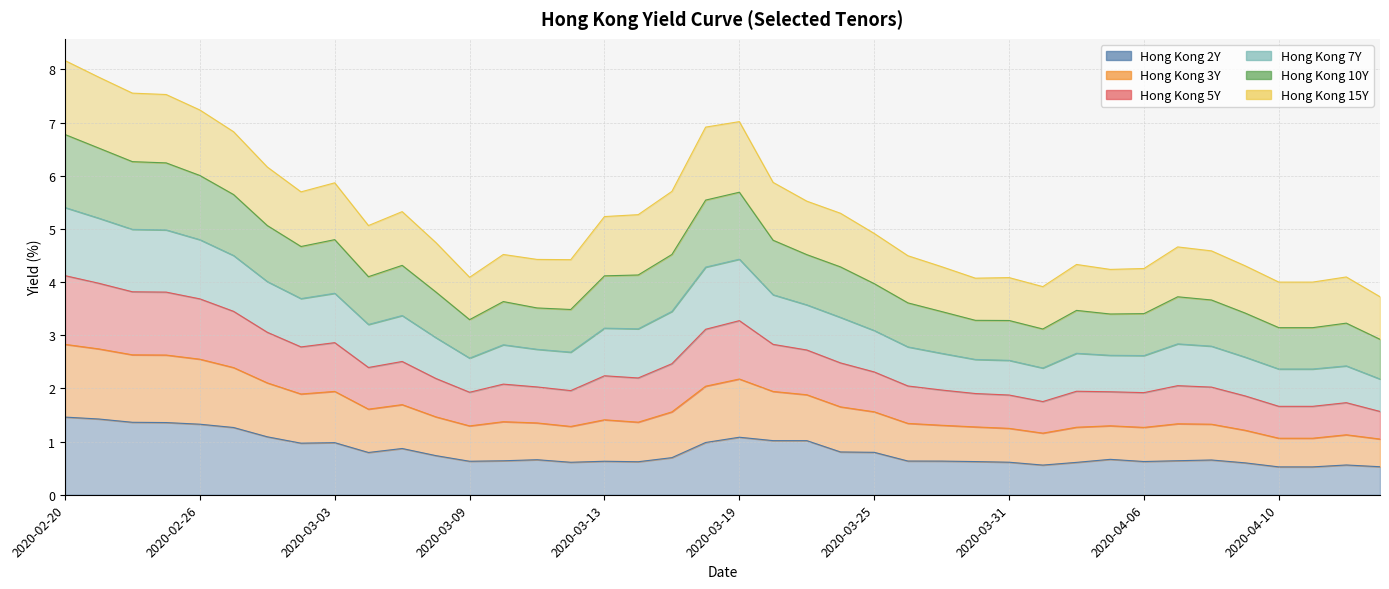

Rank the categories by Hong Kong 5Y value from lowest to highest.

2020-04-15, 2020-04-01, 2020-04-10, 2020-04-13, 2020-03-30, 2020-03-31, 2020-03-09, 2020-04-14, 2020-04-03, 2020-04-06, 2020-03-27, 2020-04-09, 2020-04-02, 2020-03-12, 2020-03-11, 2020-03-26, 2020-03-10, 2020-04-08, 2020-04-07, 2020-03-06, 2020-03-25, 2020-03-04, 2020-03-13, 2020-03-16, 2020-03-24, 2020-03-05, 2020-03-23, 2020-03-02, 2020-03-17, 2020-03-03, 2020-03-20, 2020-02-28, 2020-02-27, 2020-03-18, 2020-03-19, 2020-02-26, 2020-02-25, 2020-02-24, 2020-02-21, 2020-02-20